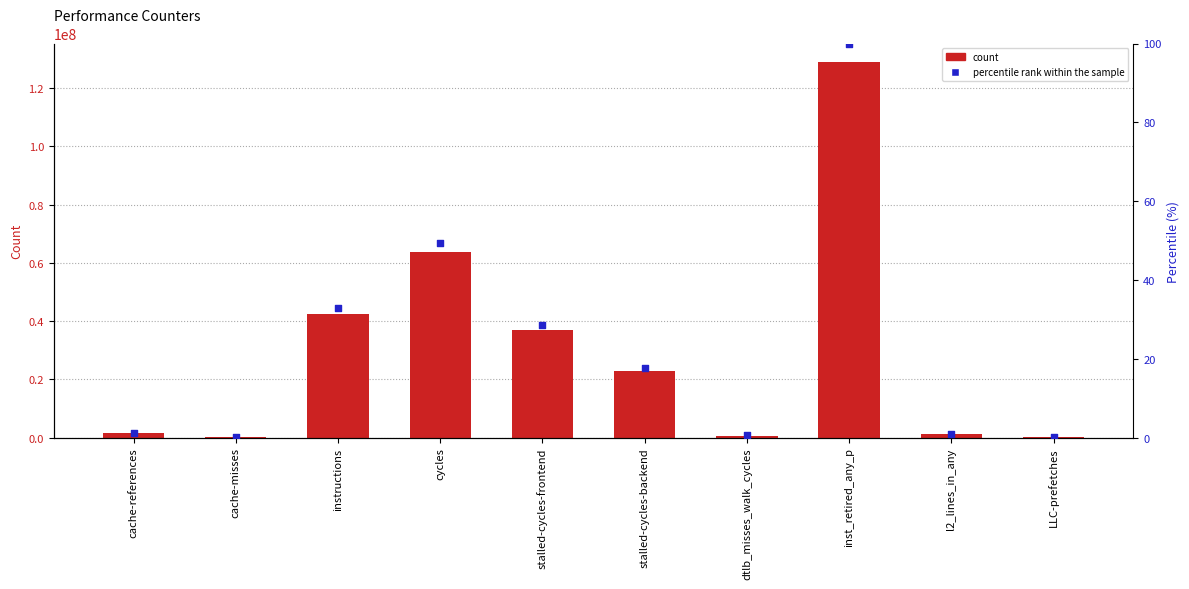

Which series has the largest total across all categories?

count